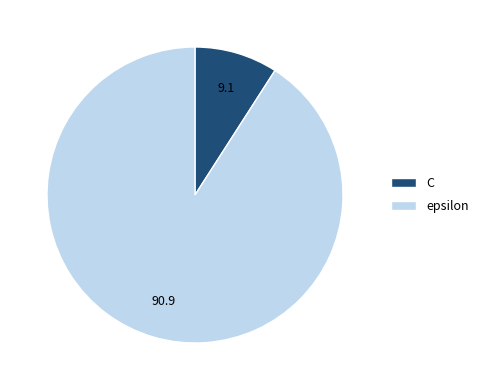

The epsilon slice represents 99% of the pie. True or false?

False